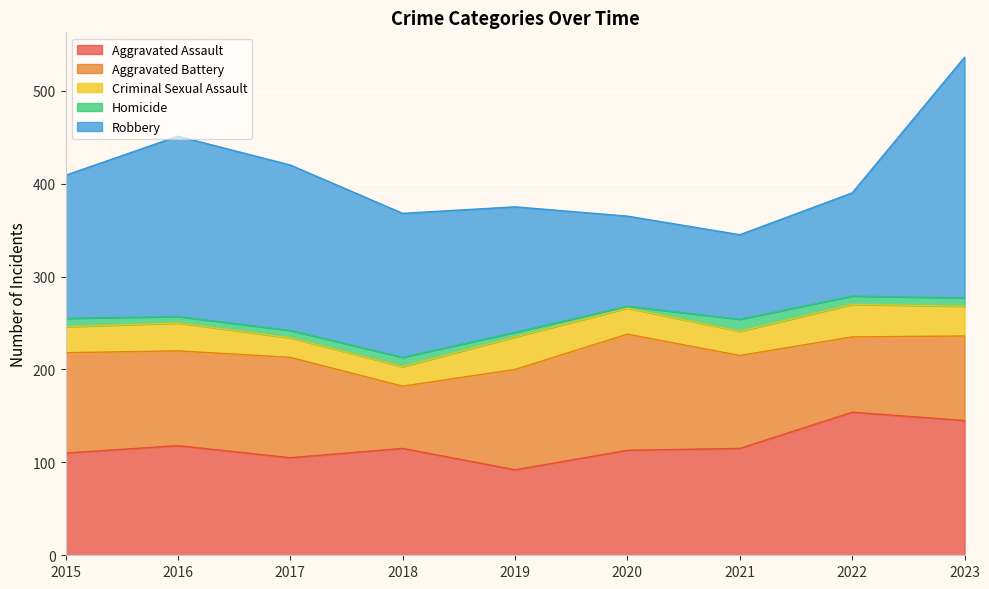

What are all the series names shown in the legend?

Aggravated Assault, Aggravated Battery, Criminal Sexual Assault, Homicide, Robbery